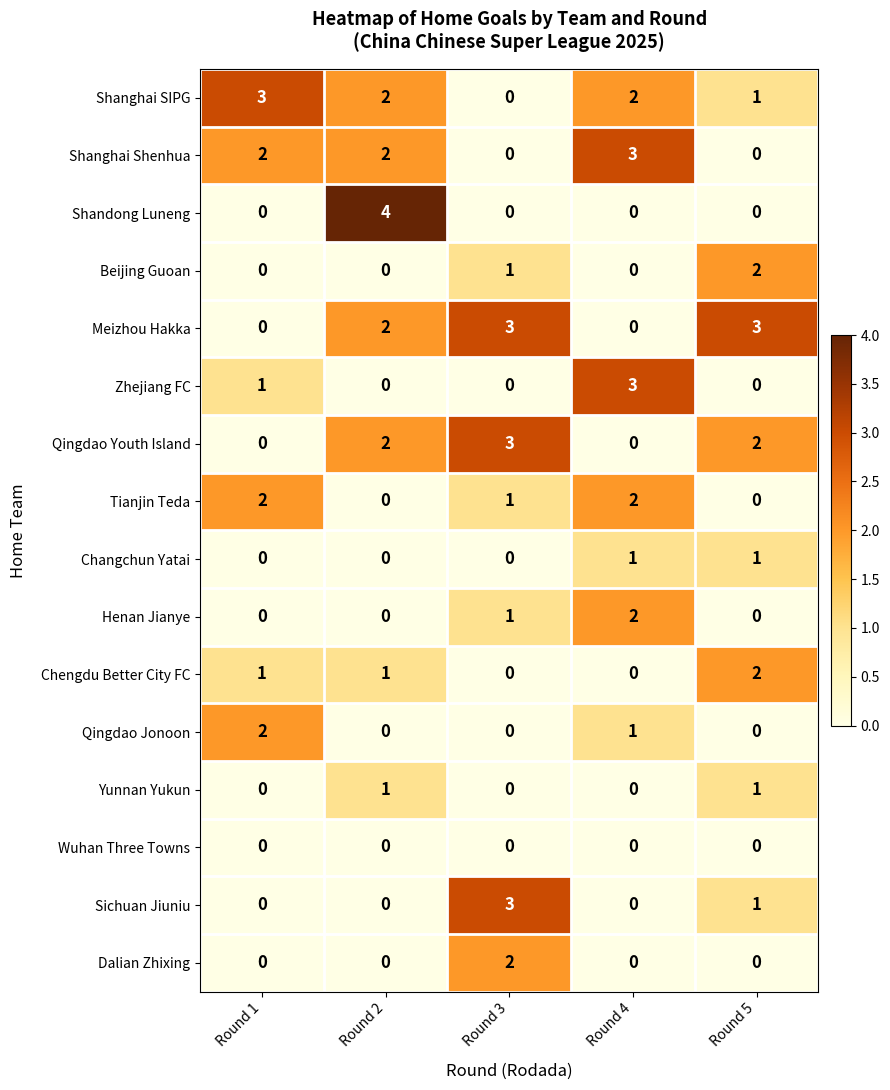

The value of Zhejiang FC at Round 3 is 1. True or false?

False